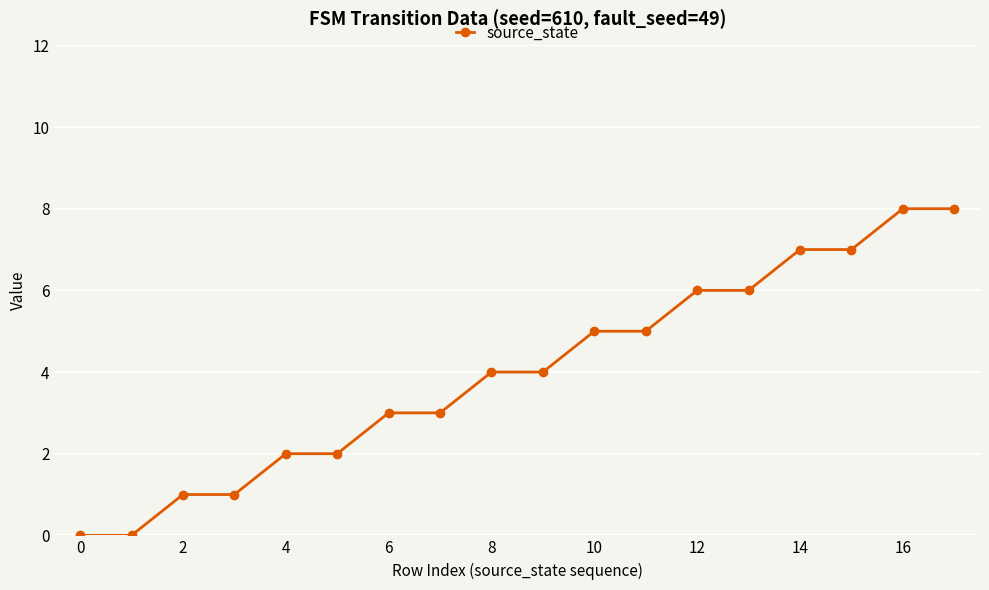

What is the value of the 9th point from the left?

4